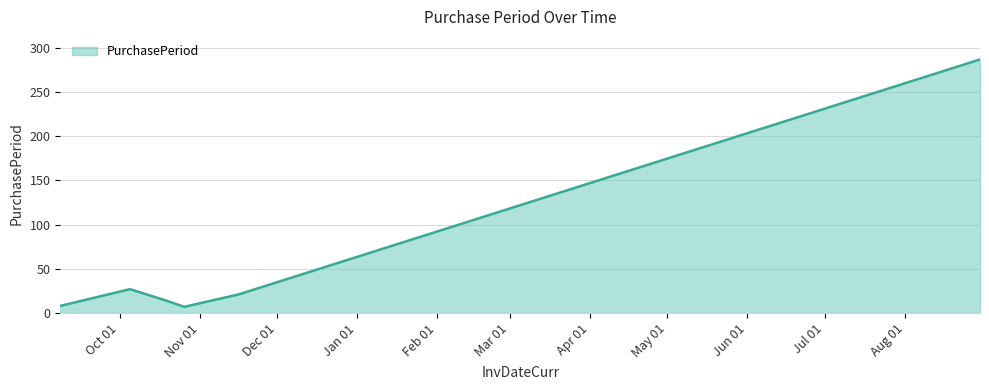

What is the difference between the second highest and minimum values?

20